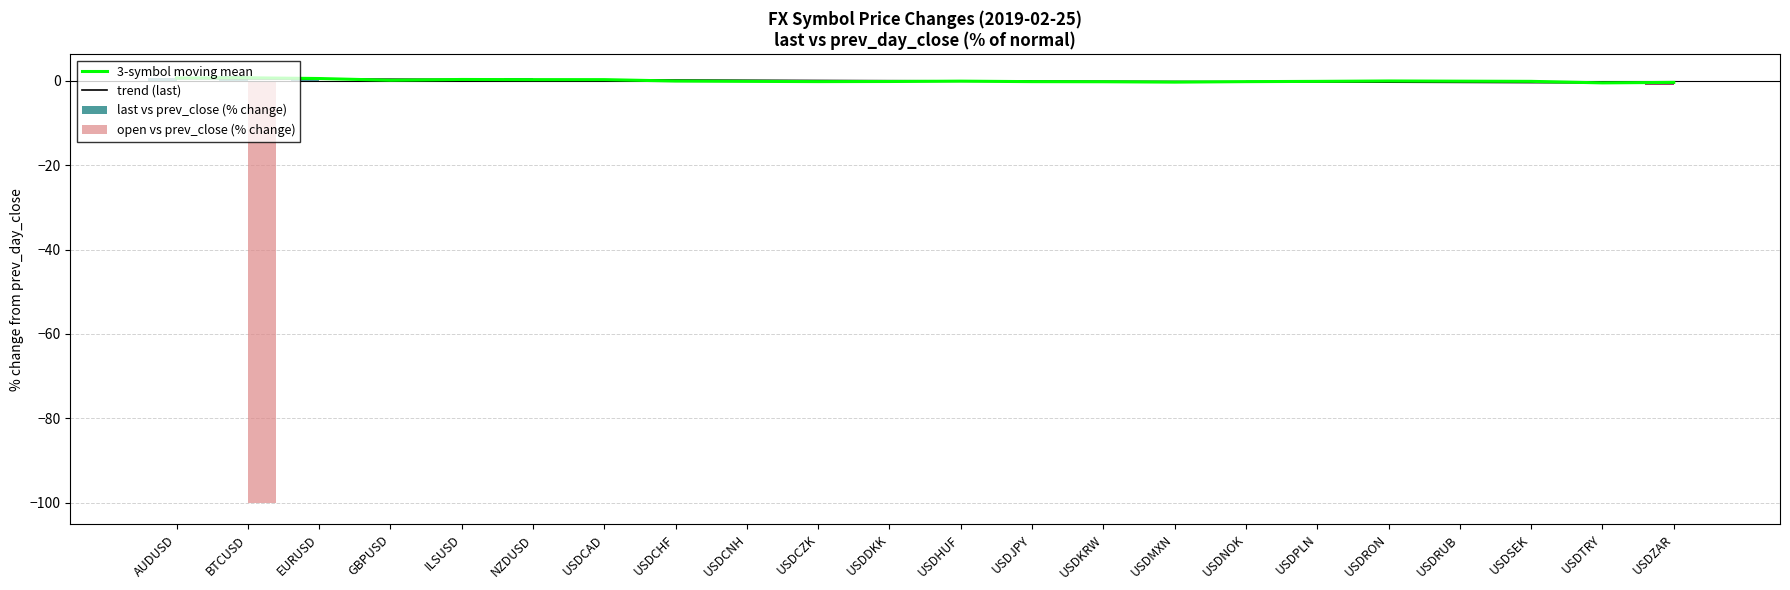

At which label does 3-symbol moving mean first exceed 0?

AUDUSD